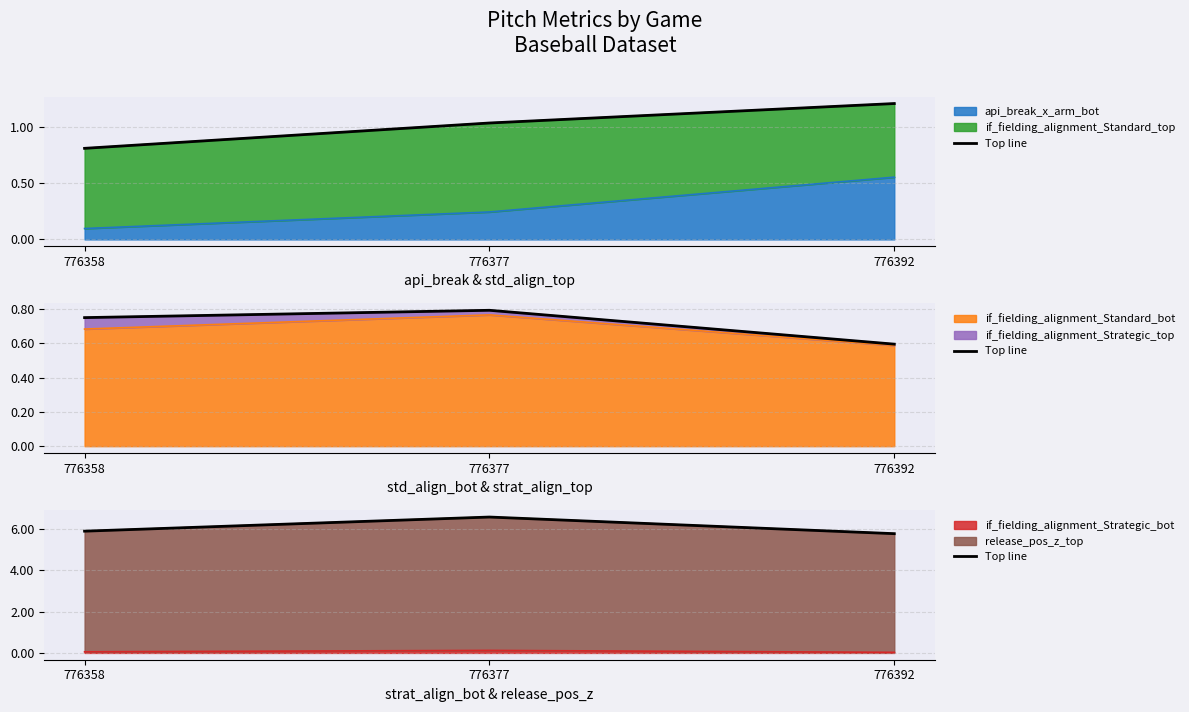

Which label corresponds to the smallest value in the chart?

776392